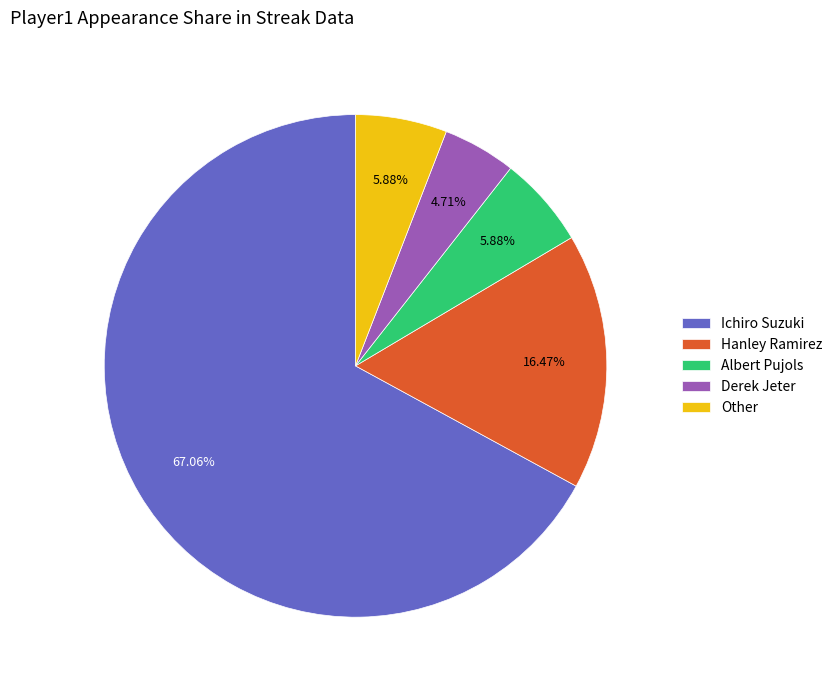

Which category has the biggest portion of the pie?

Ichiro Suzuki